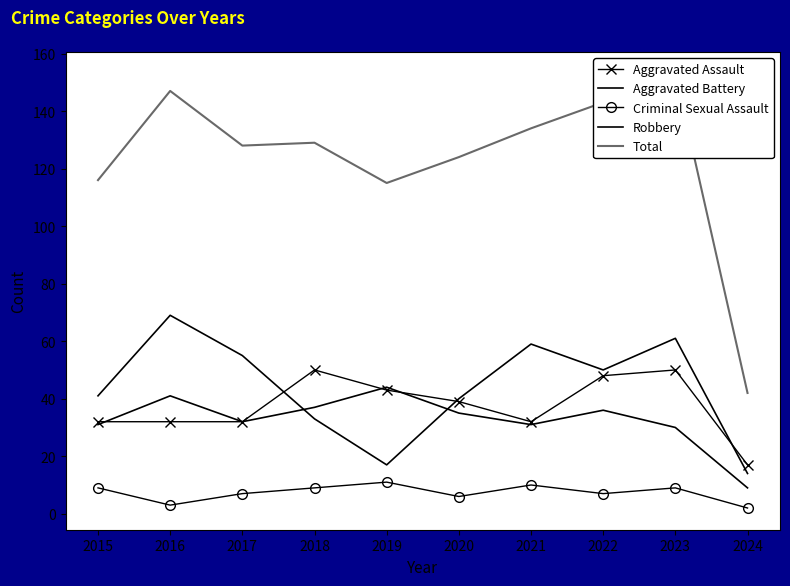

What is the average value of the Criminal Sexual Assault series?

7